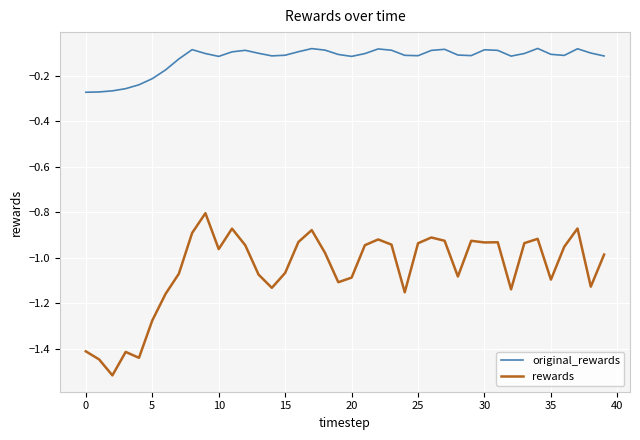

Which series has the widest spread of values?

rewards